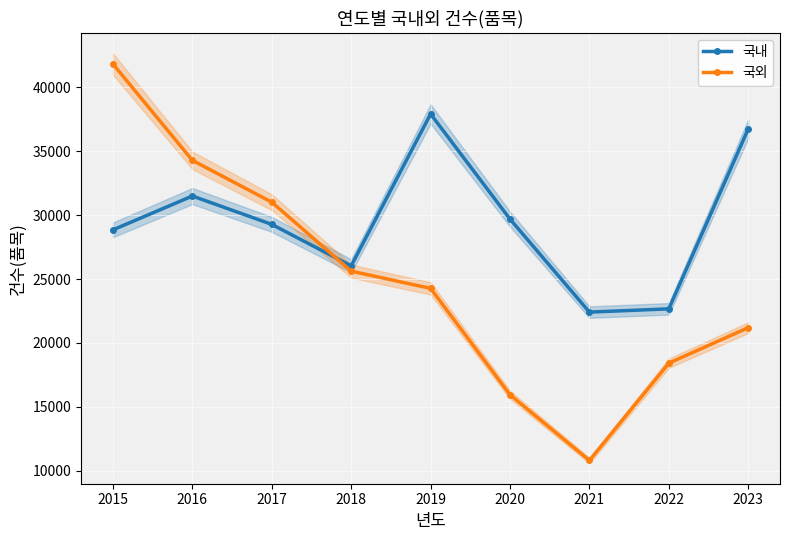

What is the maximum value for 국내?

37923